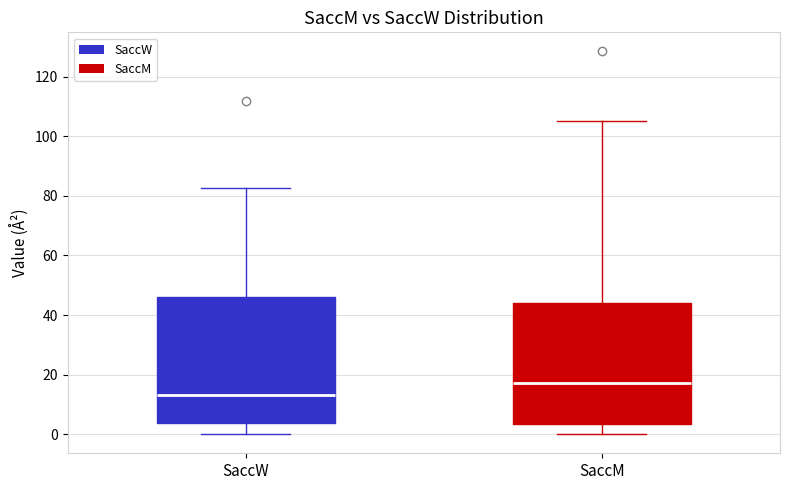

Which box has the highest median line?

SaccM